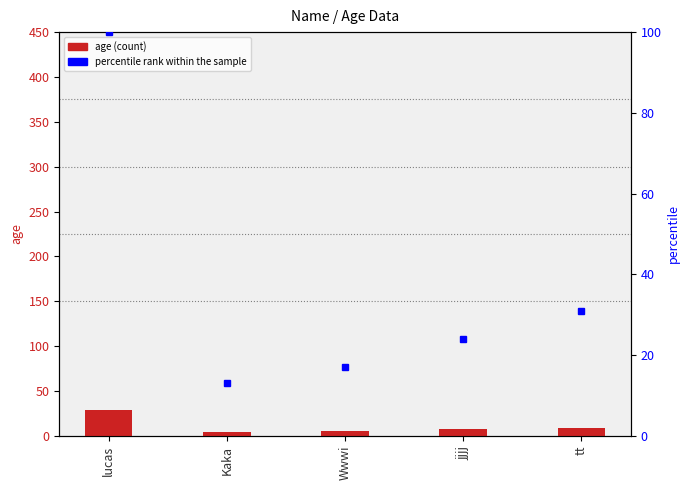

What is the lowest value of the age series?

4